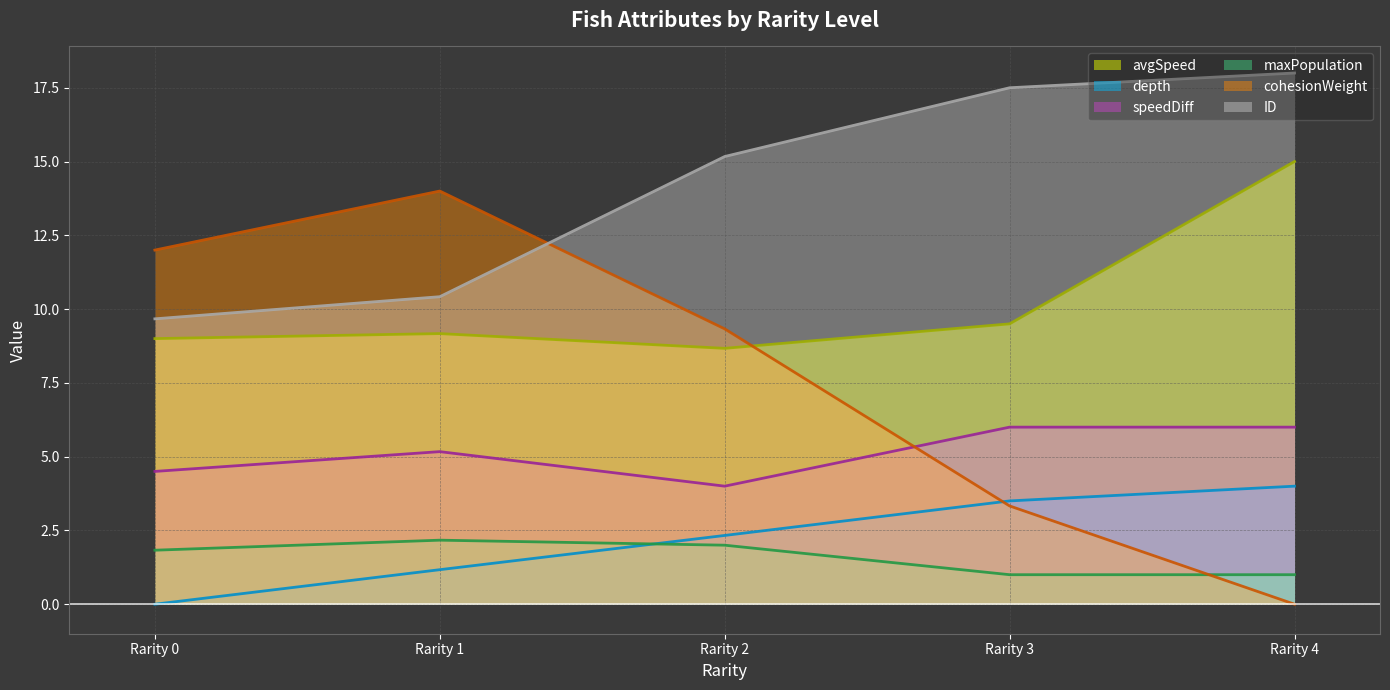

Reading left to right, list all the values displayed in this chart.

avgSpeed: Rarity 0=9.0	Rarity 1=9.2	Rarity 2=8.7	Rarity 3=9.5	Rarity 4=15.0
depth: Rarity 0=0.0	Rarity 1=1.2	Rarity 2=2.3	Rarity 3=3.5	Rarity 4=4.0
speedDiff: Rarity 0=4.5	Rarity 1=5.2	Rarity 2=4.0	Rarity 3=6.0	Rarity 4=6.0
maxPopulation: Rarity 0=1.8	Rarity 1=2.2	Rarity 2=2.0	Rarity 3=1.0	Rarity 4=1.0
cohesionWeight: Rarity 0=12.0	Rarity 1=14.0	Rarity 2=9.3	Rarity 3=3.3	Rarity 4=0.0
ID: Rarity 0=9.7	Rarity 1=10.4	Rarity 2=15.2	Rarity 3=17.5	Rarity 4=18.0